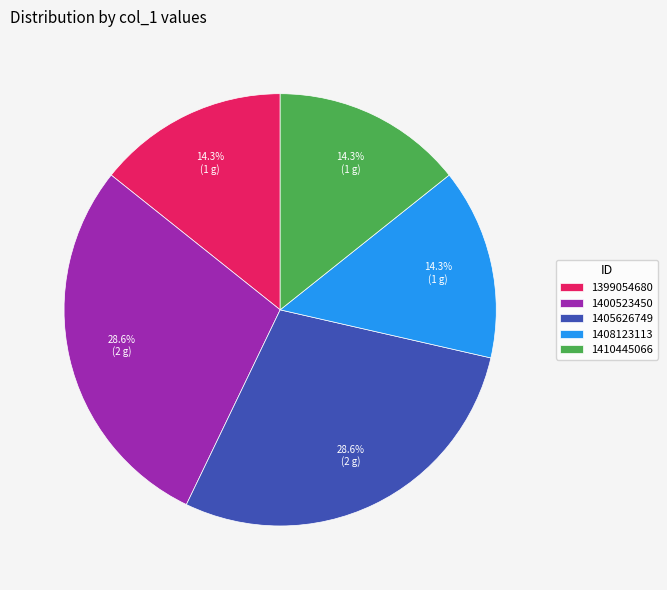

How many segments does this pie chart have?

5